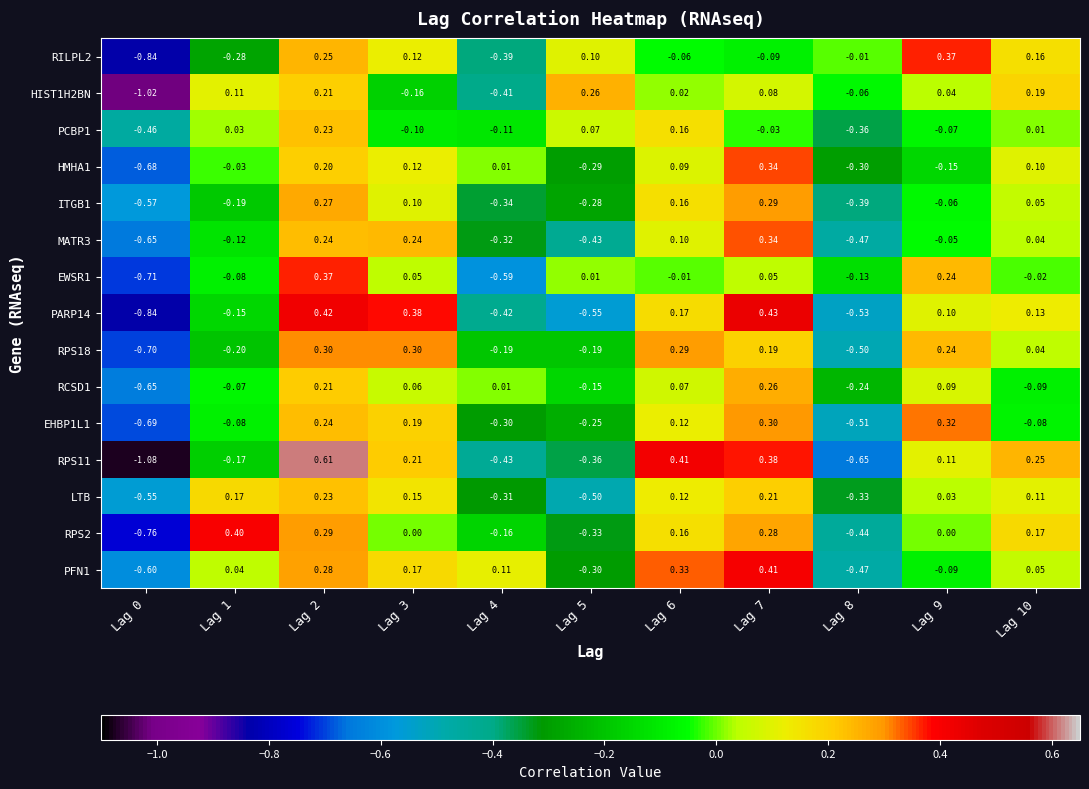

What is the spread (max minus min) of values at Lag 2?

0.4